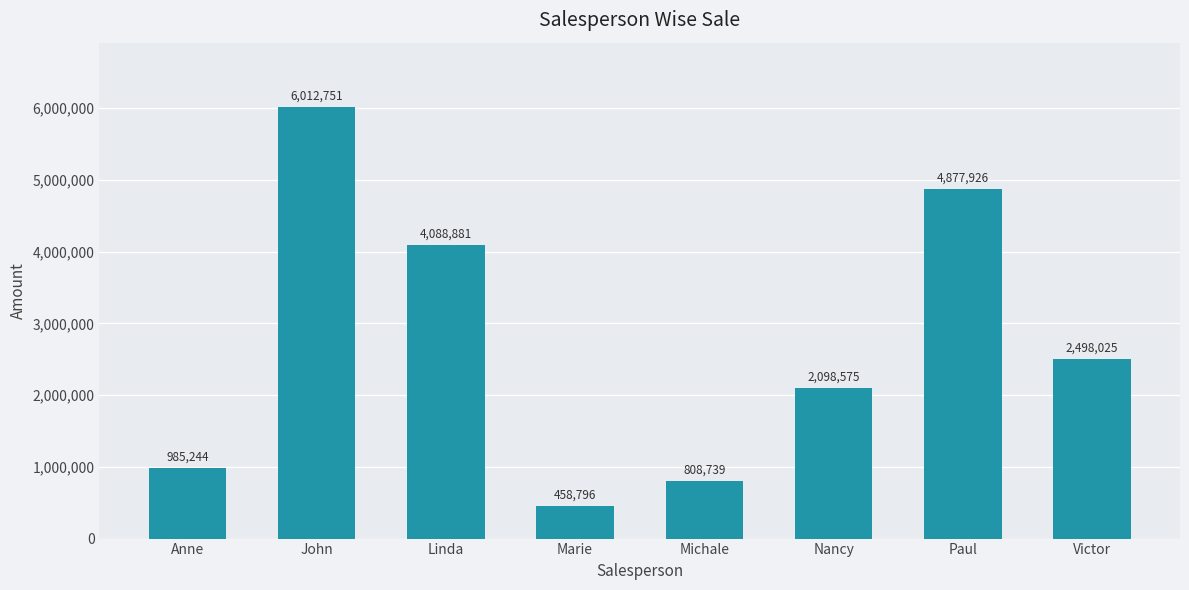

What is the value of the 8th bar from the left?

2498025